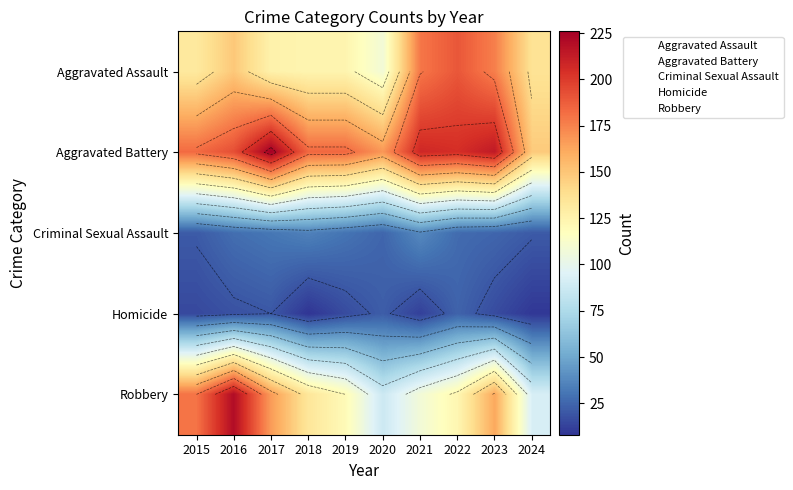

Which series has the widest spread of values?

Robbery